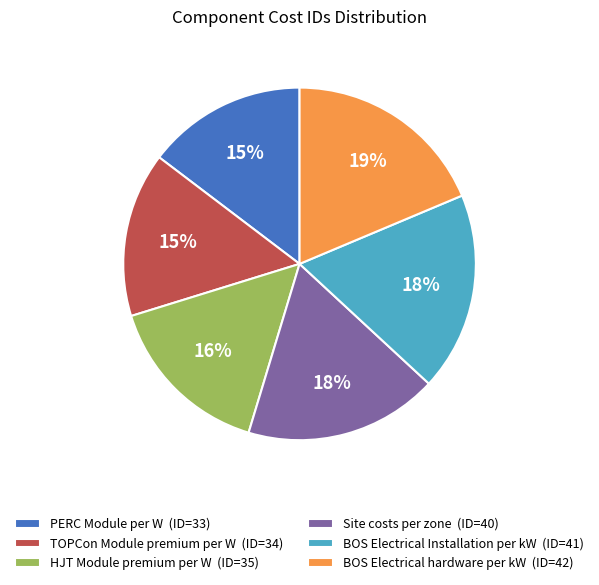

Which has a higher value, PERC Module per W or BOS Electrical Installation per kW?

BOS Electrical Installation per kW